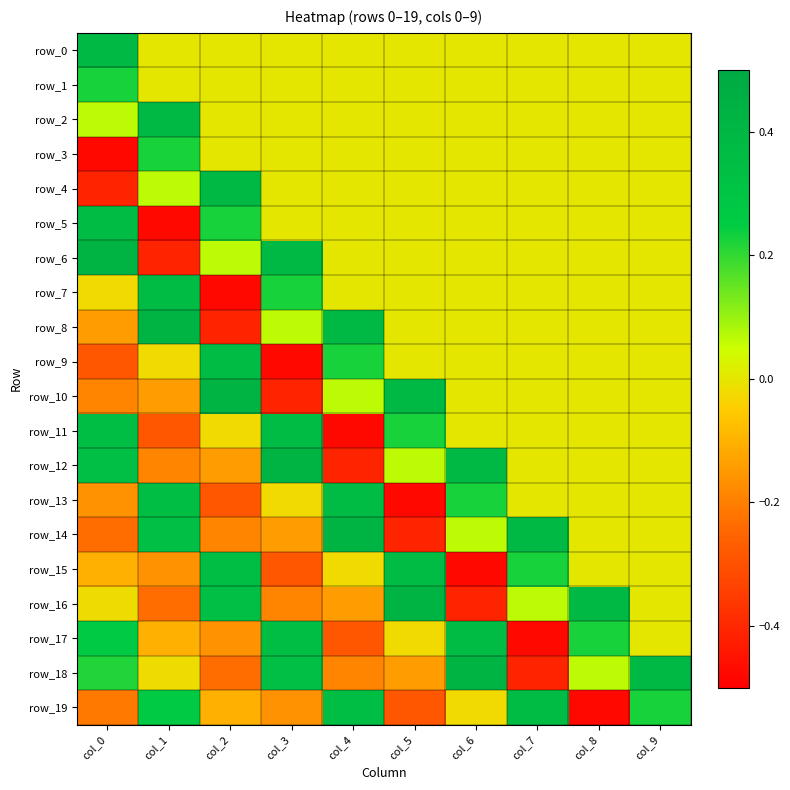

At which category is the sum across all series the highest?

col_9